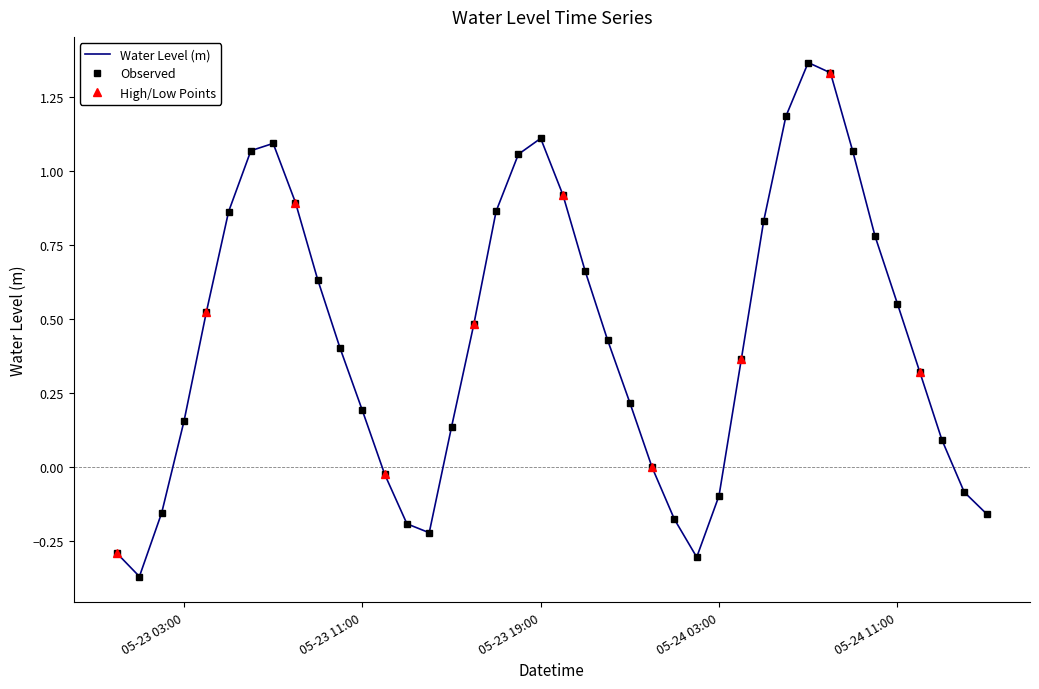

What is the difference between the values at 2025-05-24 00:00:00 and 2025-05-23 17:00:00?

0.9